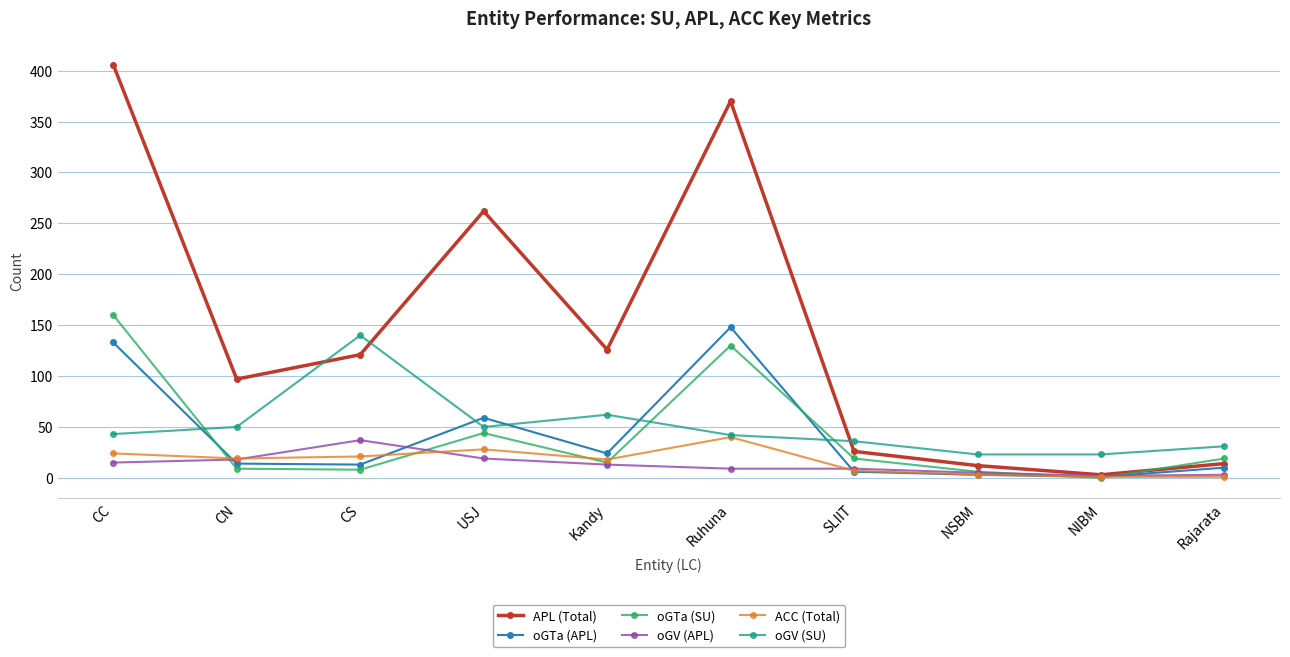

What is the label of the 1st point from the right?

Rajarata